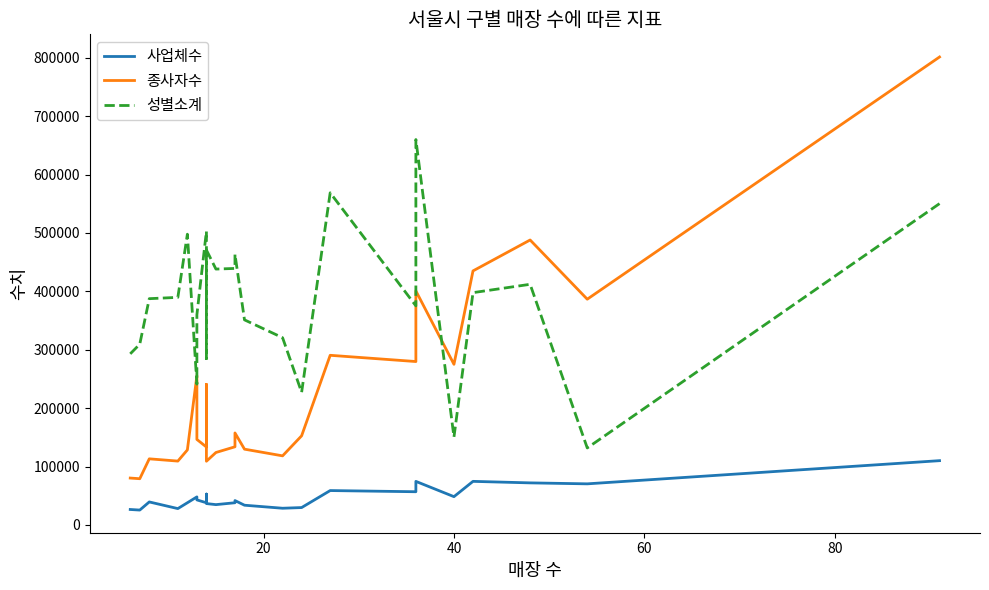

Which series has the largest range (max minus min)?

종사자수